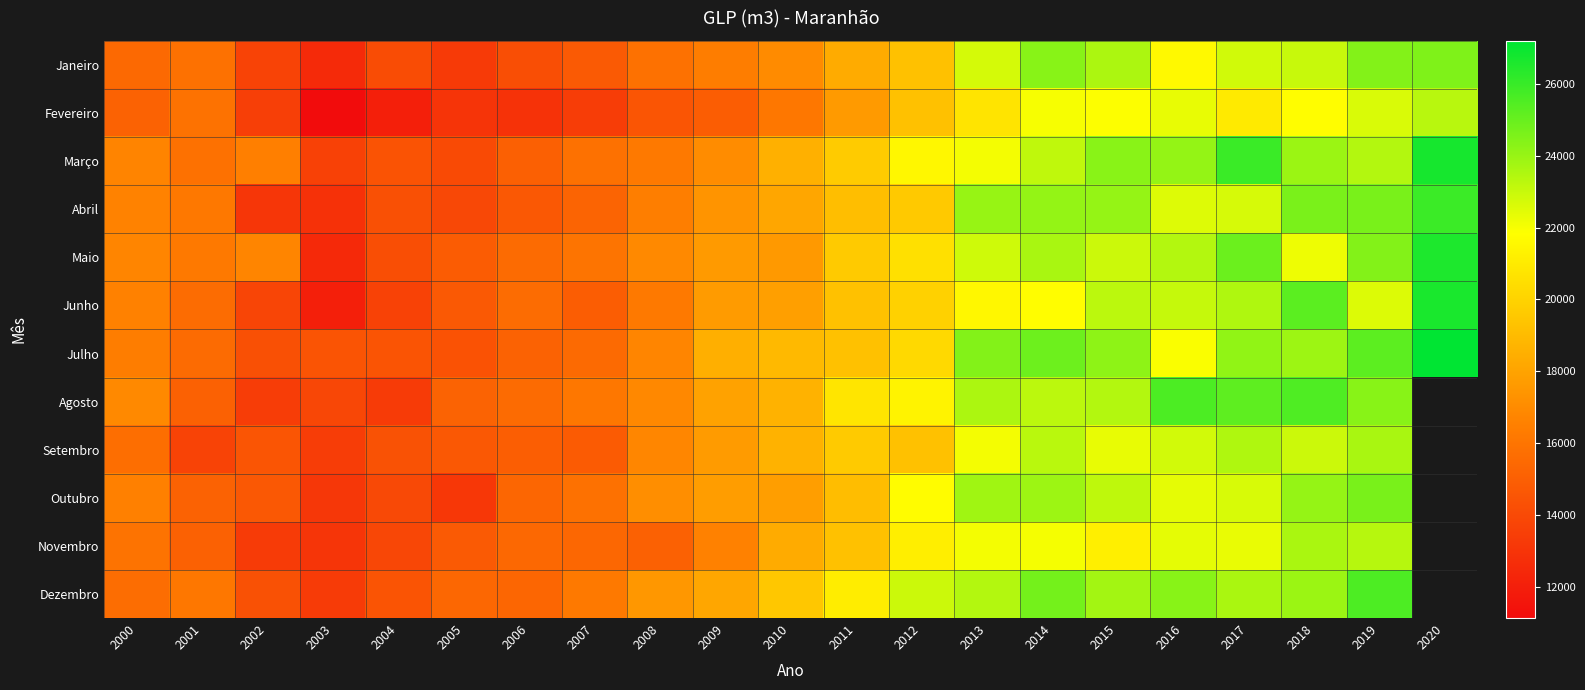

How many series are shown in this chart?

12